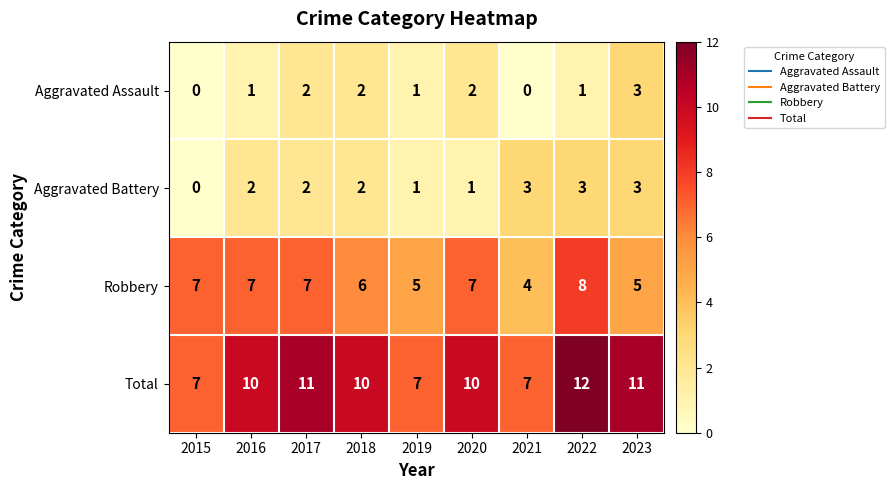

What is the difference between the maximum and second lowest values in the Total series?

5